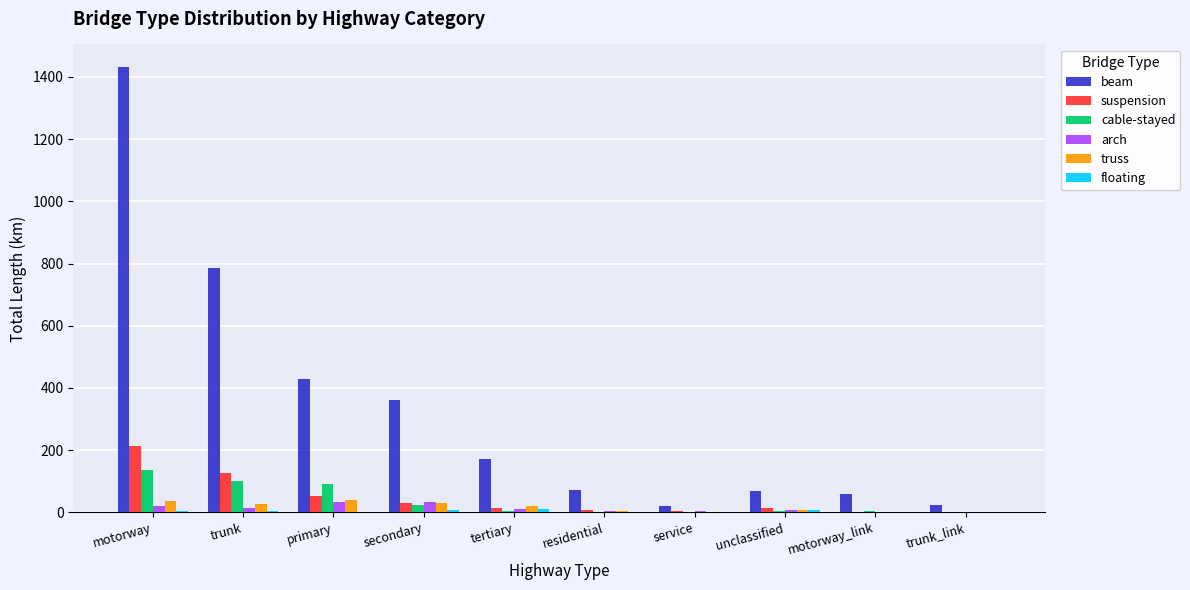

What is the sum of all cable-stayed values?

370.0